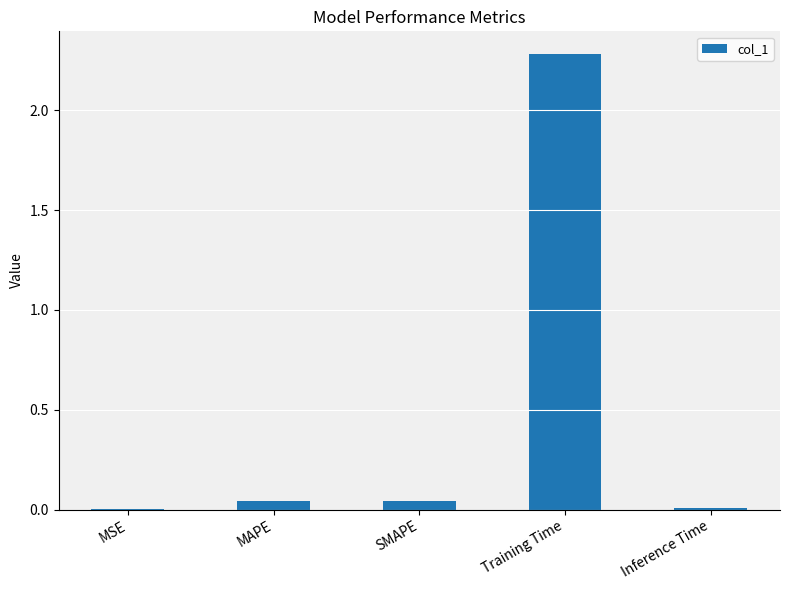

What is the average value?

0.5